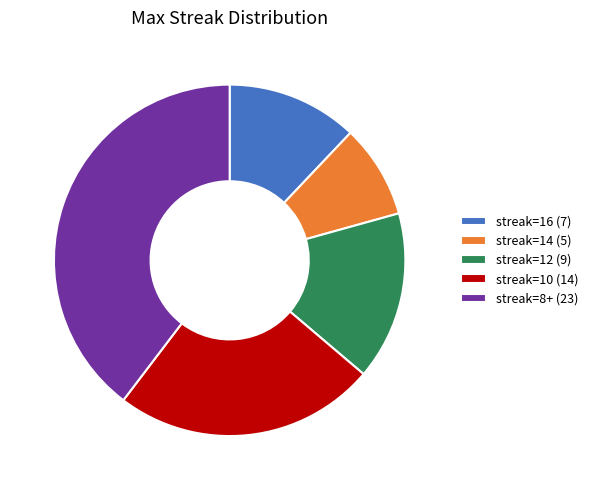

Is there a majority slice in this chart?

No